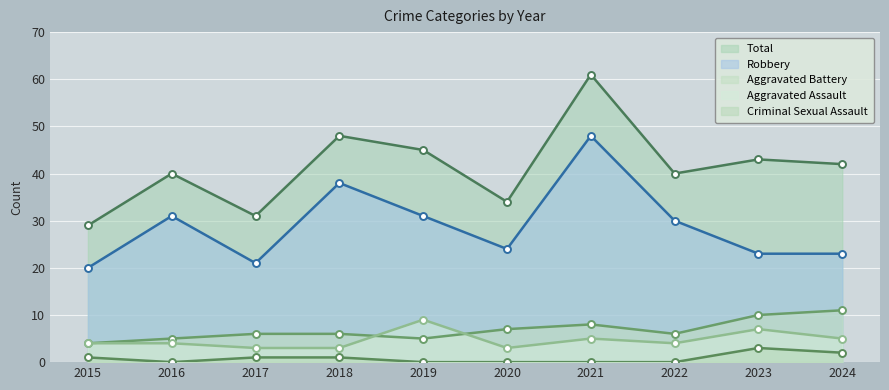

What is the lowest value of the Aggravated Assault series?

3